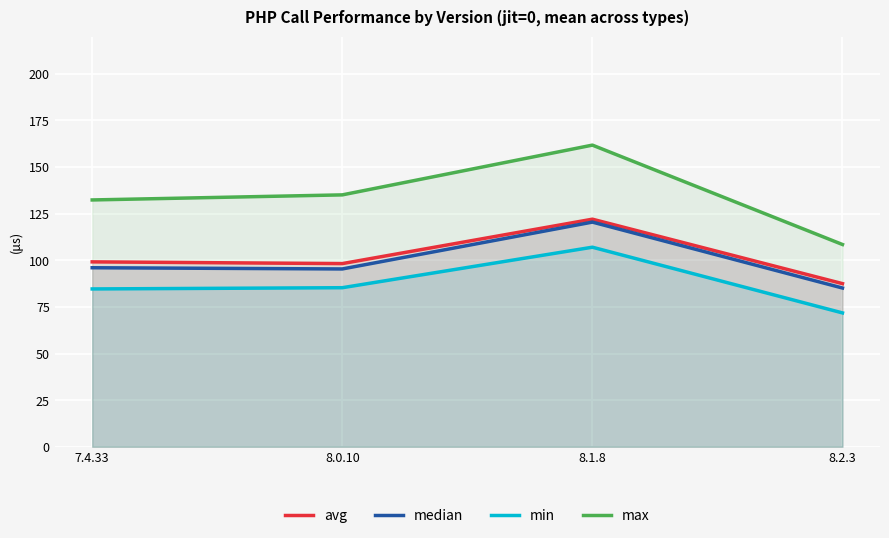

What is the approximate value of max at 8.1.8?

161.8